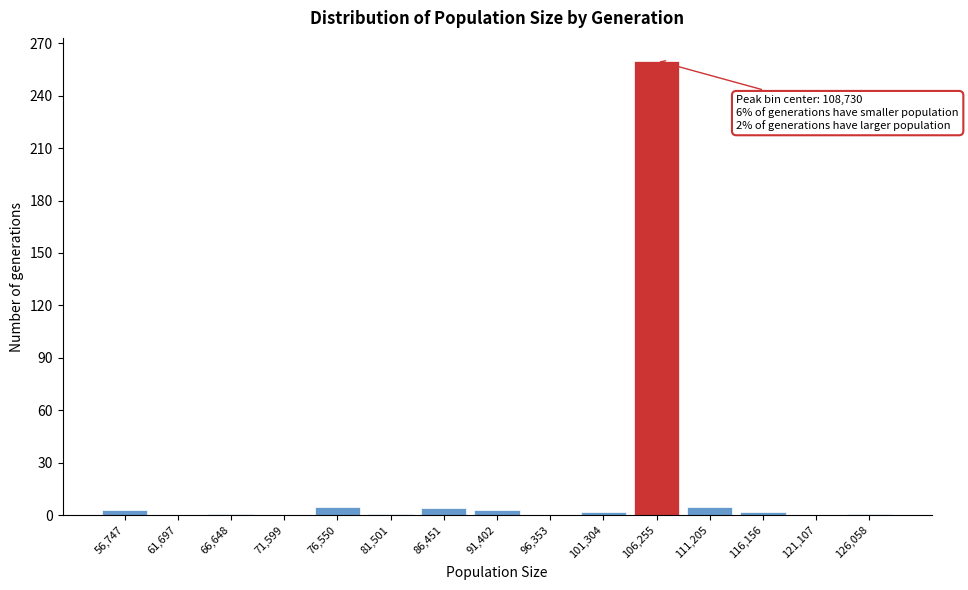

What is the sum of all values?

287